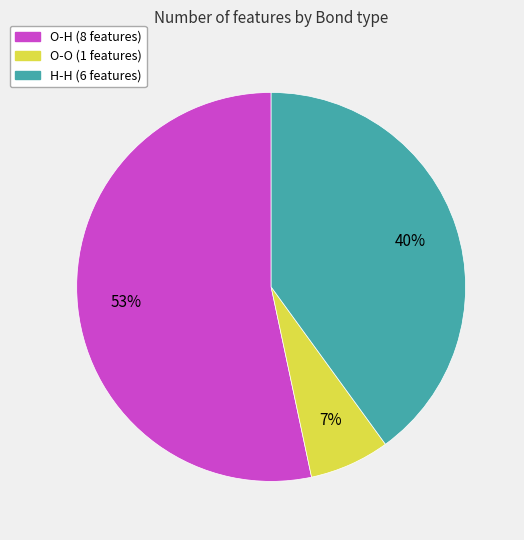

To the nearest percent, what is the average slice percentage?

33%